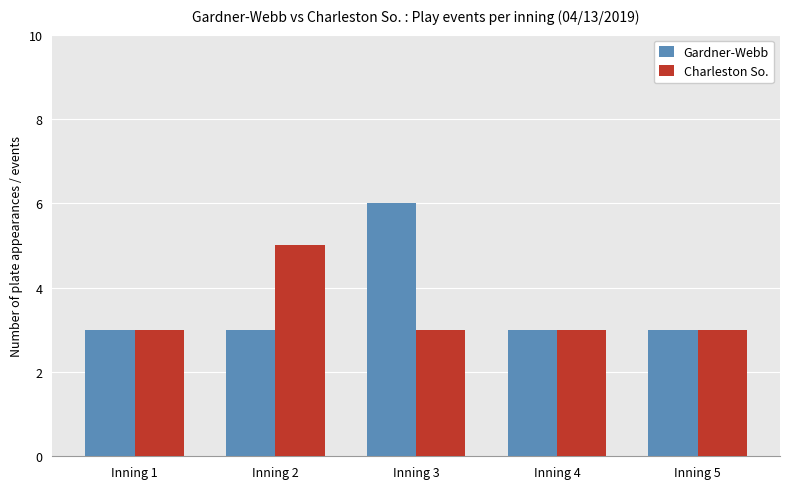

List the series in order of their peak value, lowest first.

Charleston So., Gardner-Webb